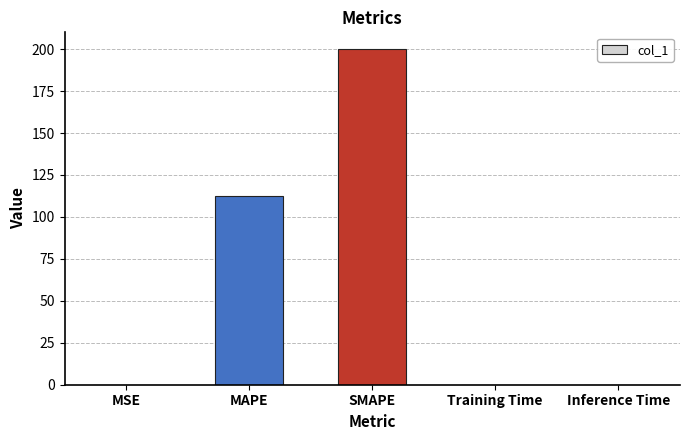

Read the value at SMAPE.

200.0